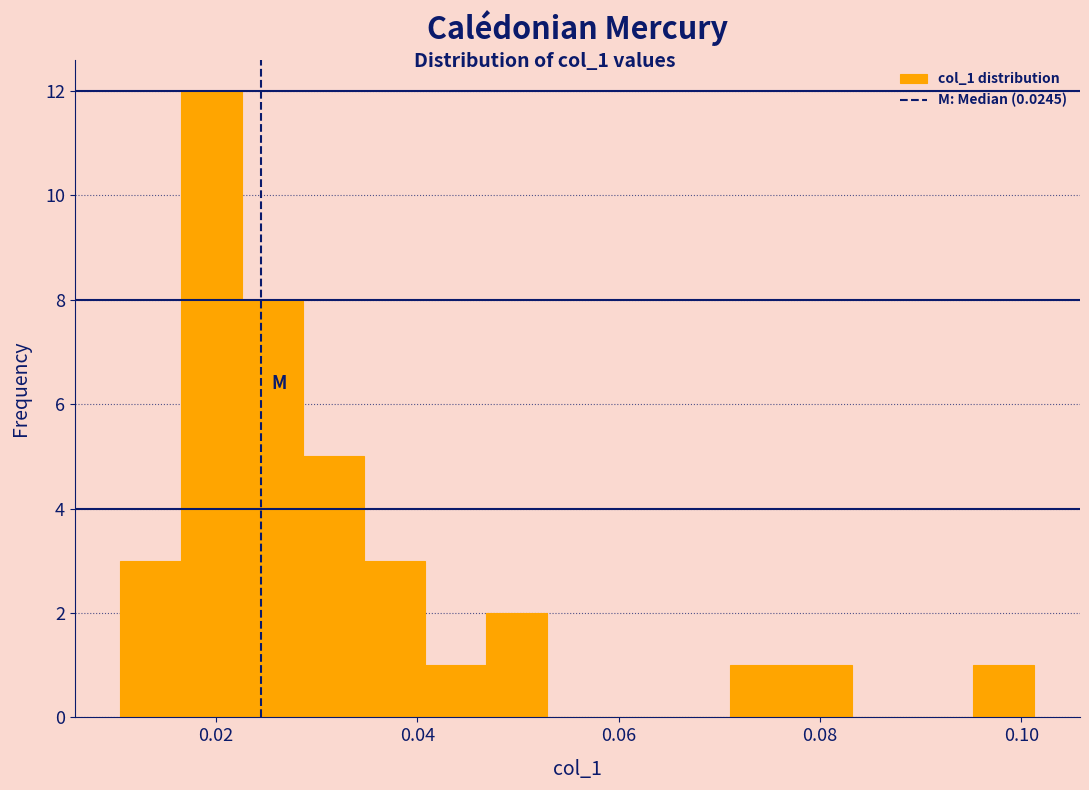

Around what value on the x-axis is the tallest bar? Give the approximate position of its centre, as read against the axis.

0.020